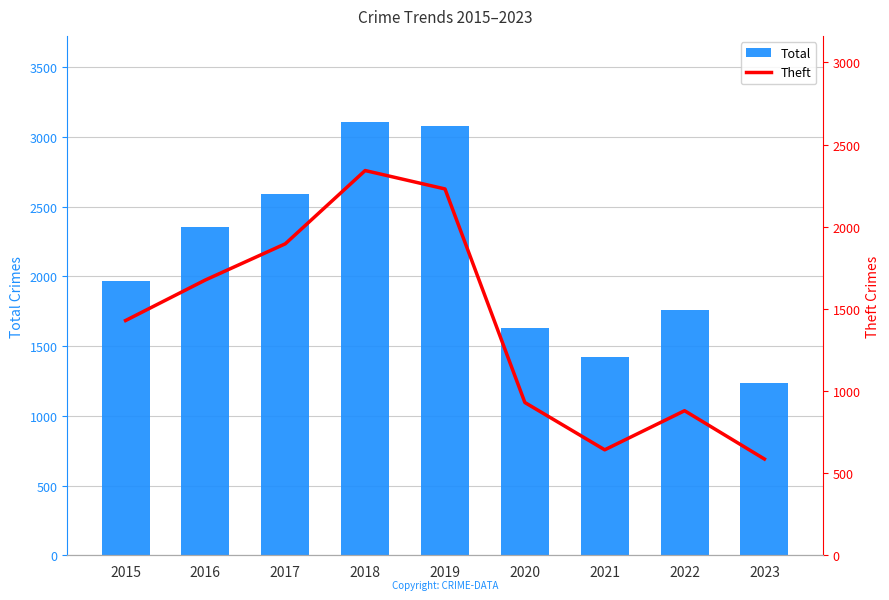

Are the bars grouped side by side (vs. stacked)?

Yes